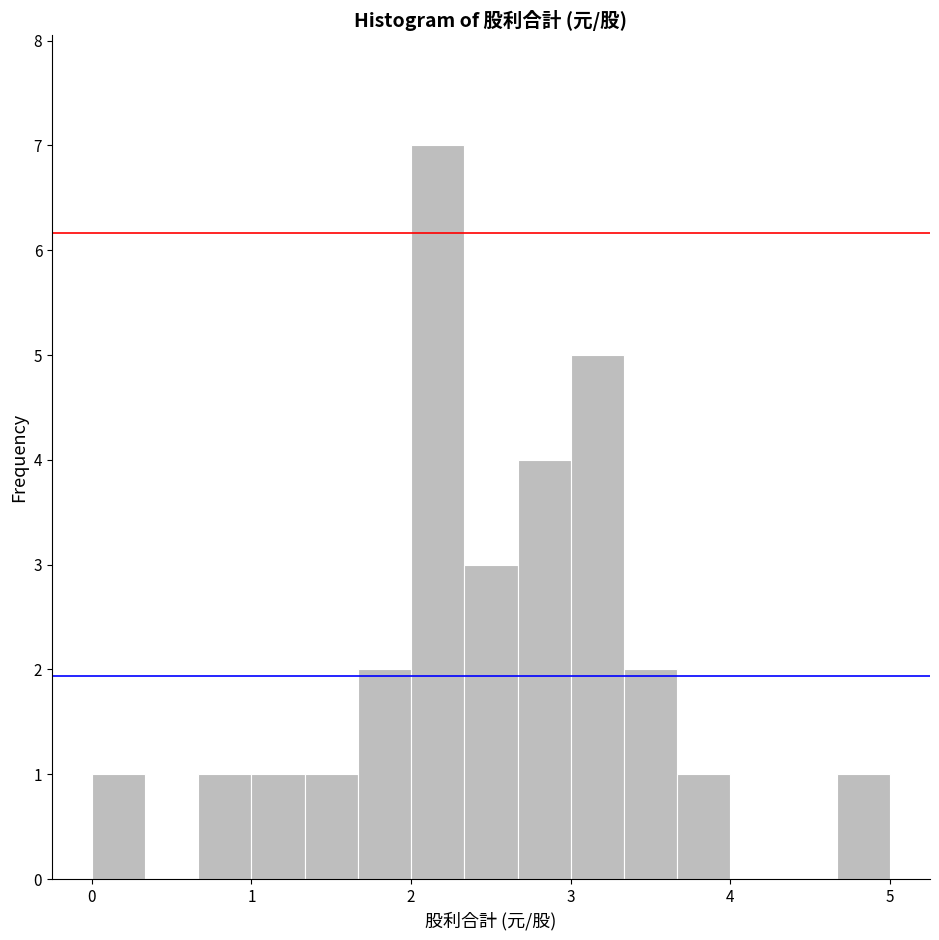

Around what value on the x-axis is the tallest bar? Give the approximate position of its centre, as read against the axis.

2.2